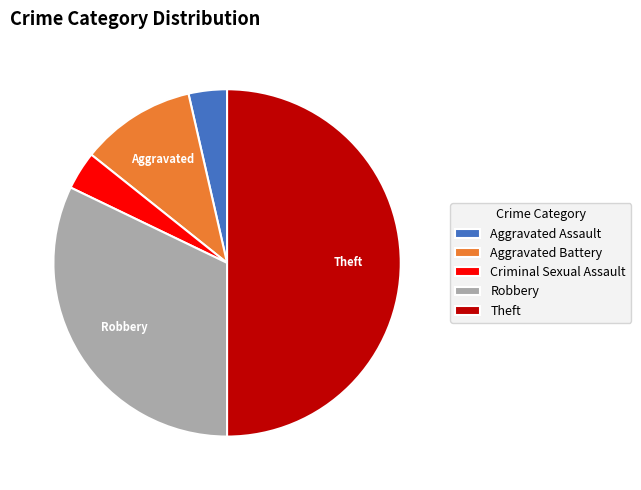

Is the sum of Aggravated Battery and Robbery greater than half?

No